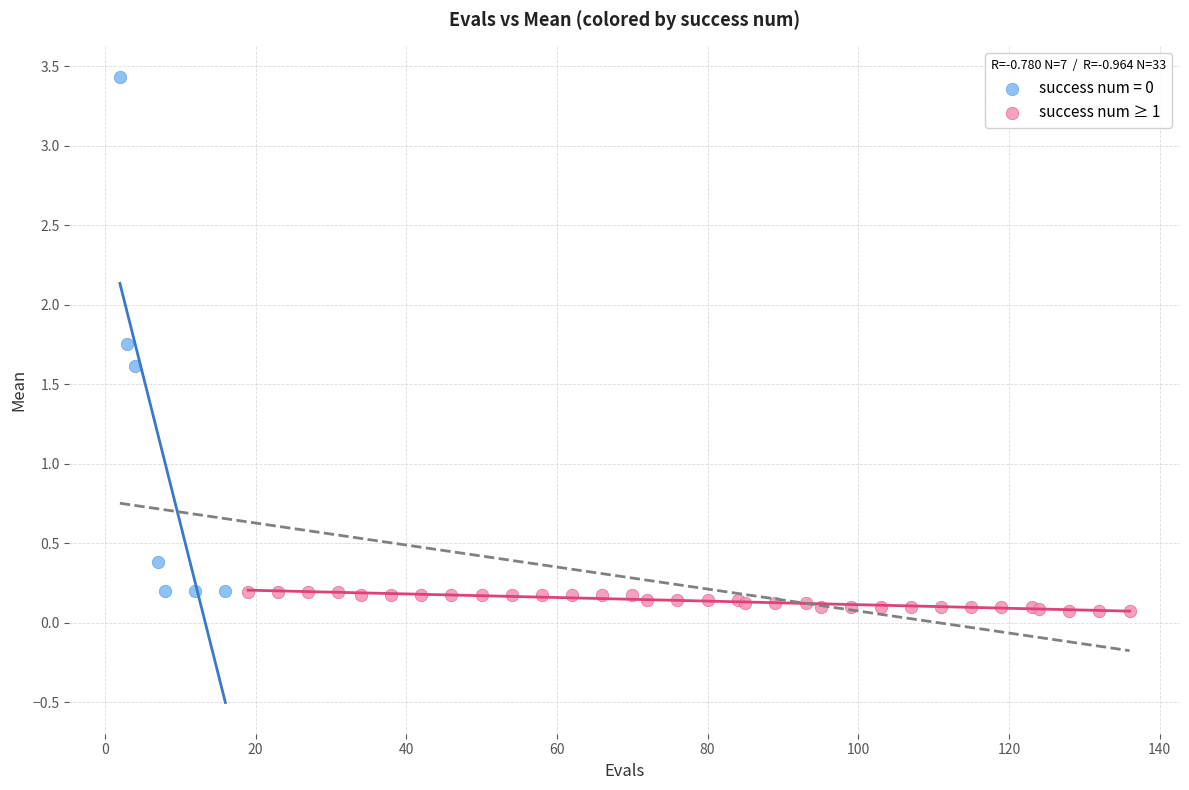

Which series reaches the maximum Y coordinate?

success num = 0